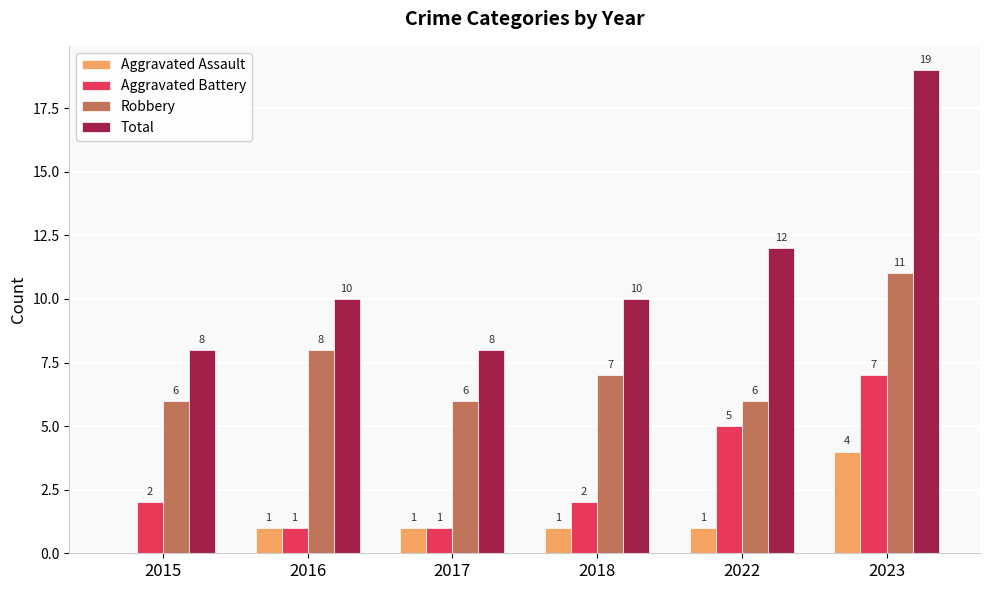

How many Aggravated Battery values are between 1 and 5?

5